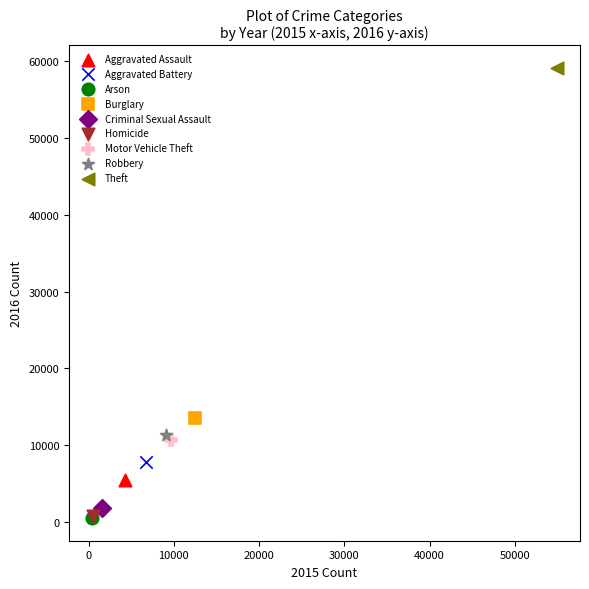

What are all the series names shown in the legend?

Aggravated Assault, Aggravated Battery, Arson, Burglary, Criminal Sexual Assault, Homicide, Motor Vehicle Theft, Robbery, Theft